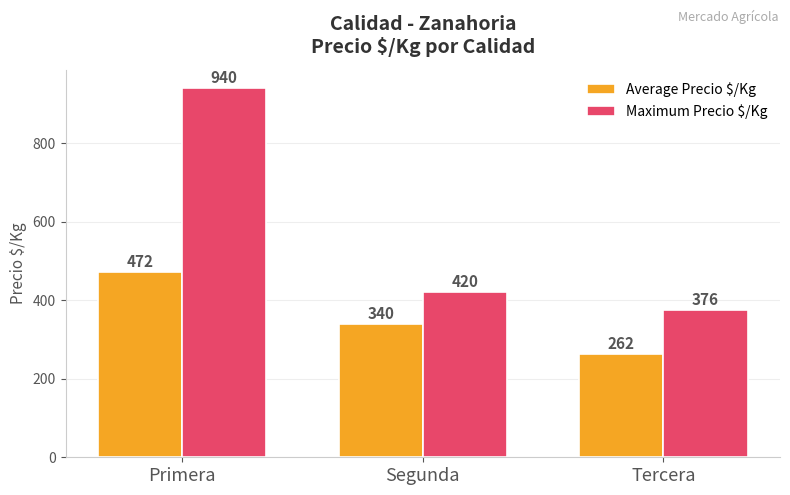

At which label is Average Precio $/Kg closest to 367?

Segunda